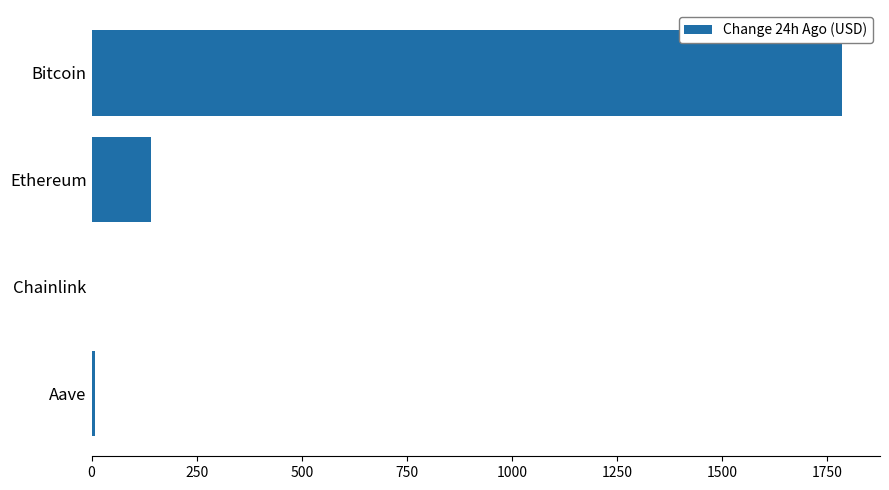

Is it true that the value at Ethereum is 141.3?

True